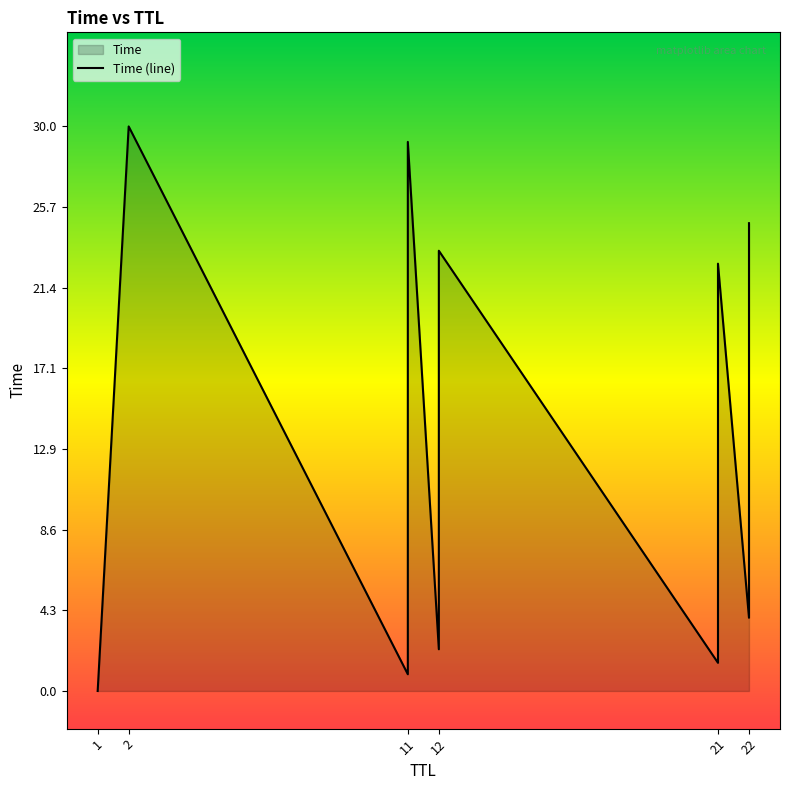

Between 12 and 11, which is larger?

12